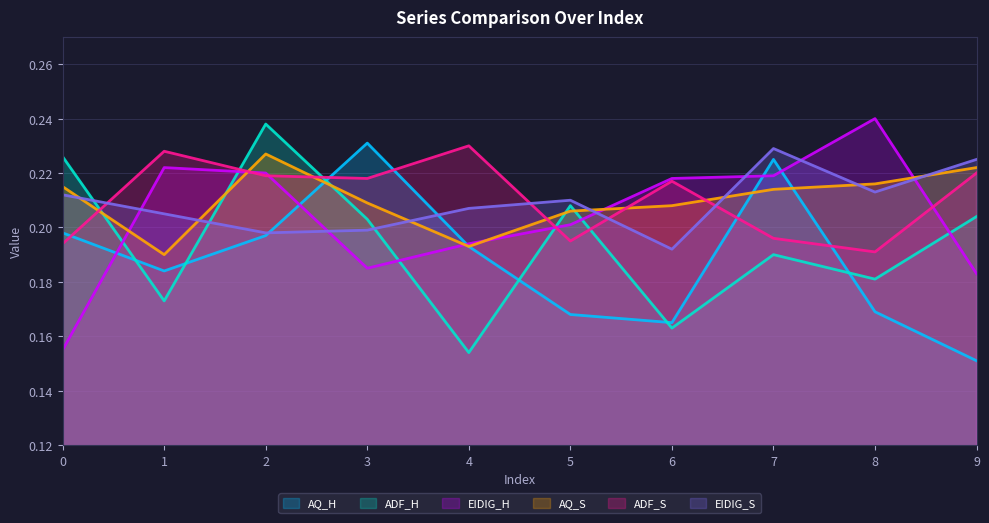

Which series has the largest range (max minus min)?

EIDIG_H